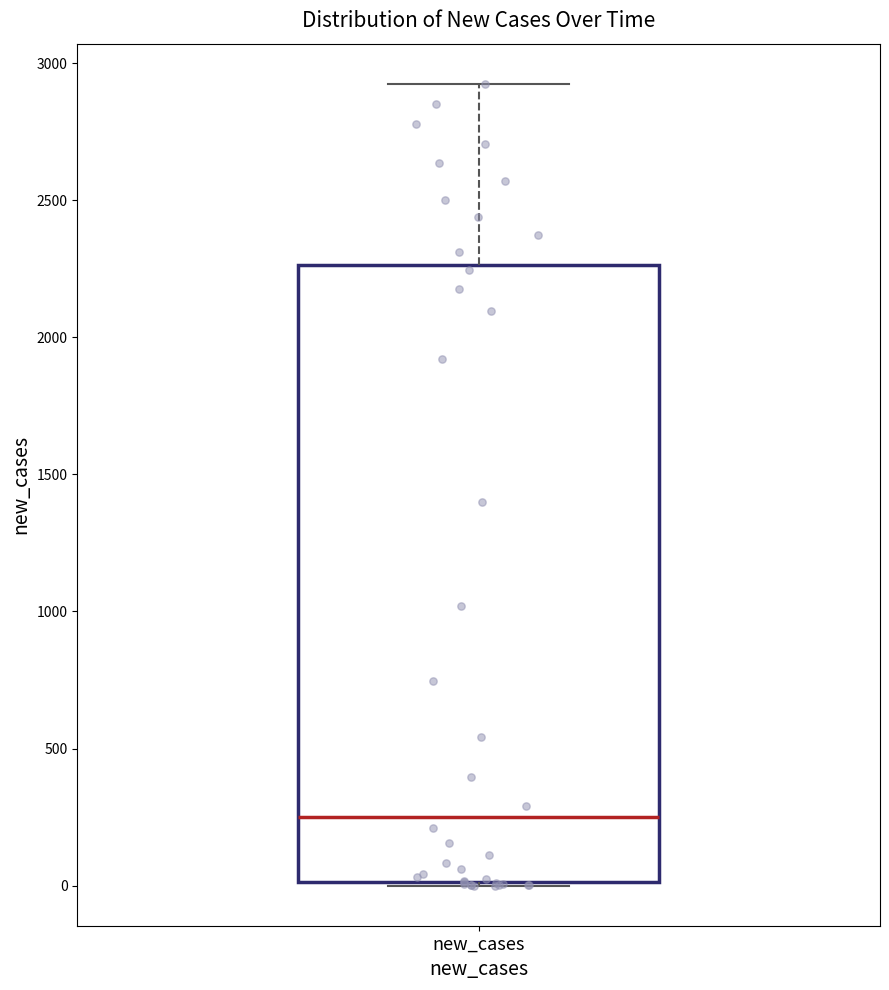

Read this box plot against the y-axis: the position of the median line, the range covered by the box, and the ends of both whiskers. The values are not printed on the chart, so give them approximately, as read against the axis.

median 250, box 0 to 2250, whiskers 0 to 2900